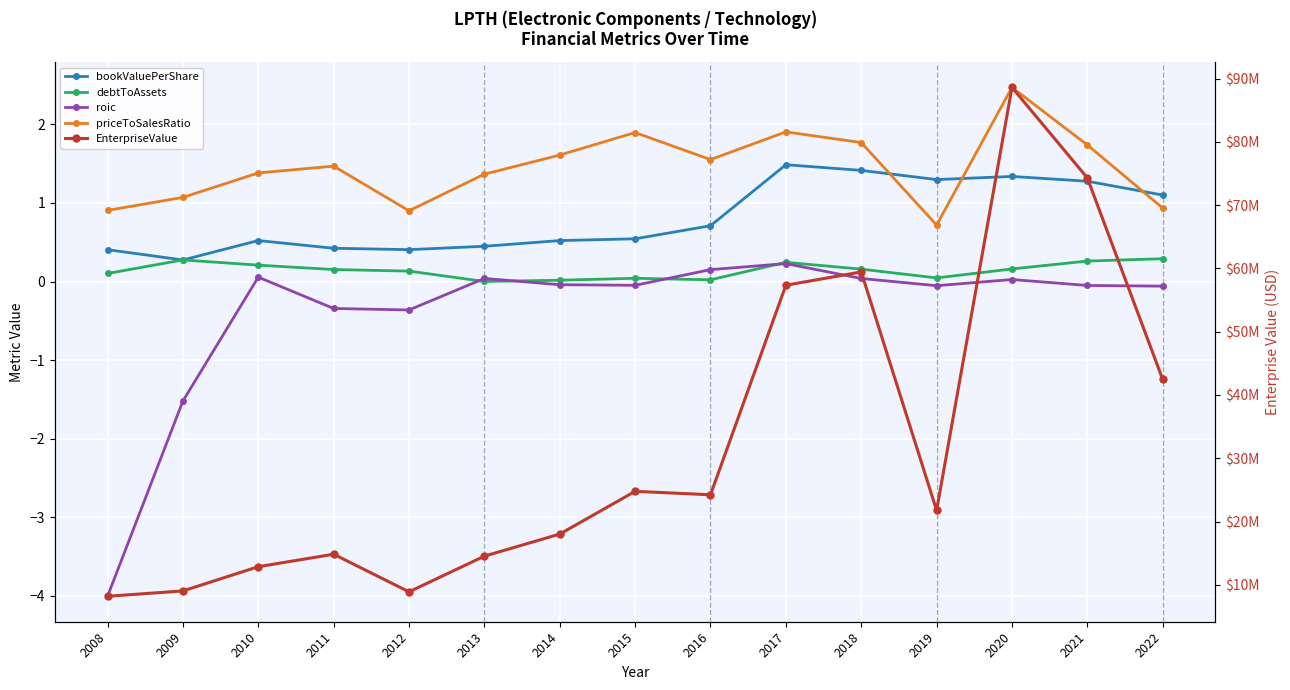

Which label corresponds to the smallest value in the chart?

2008